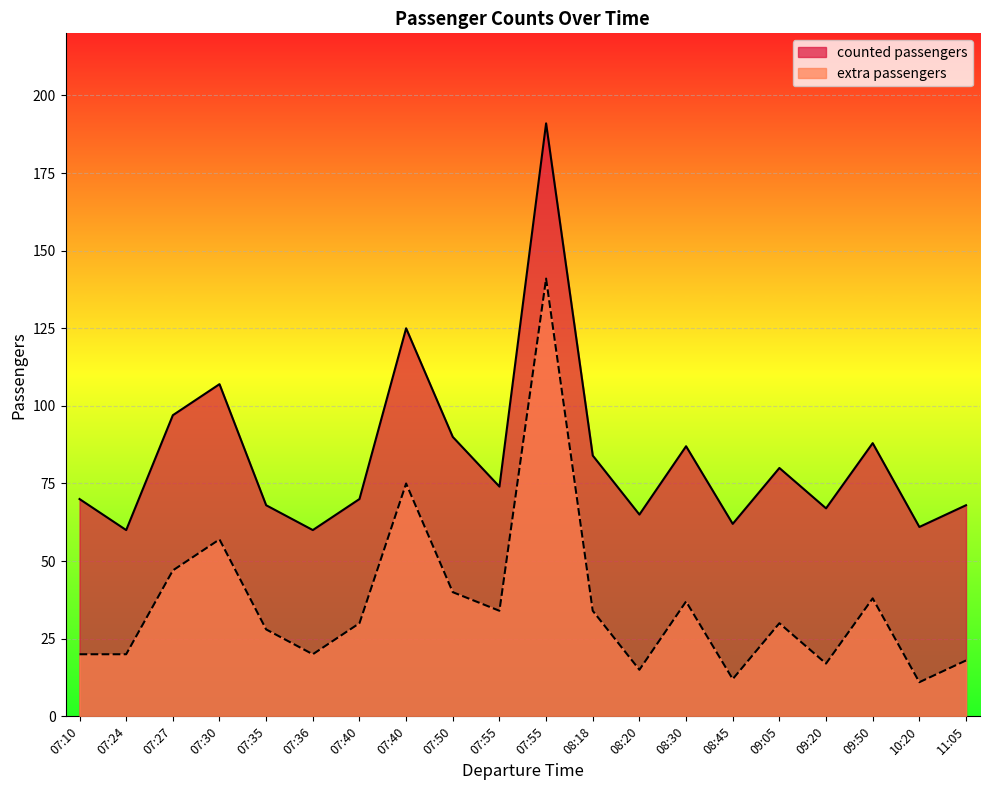

How many values in the counted passengers series exceed 74?

9